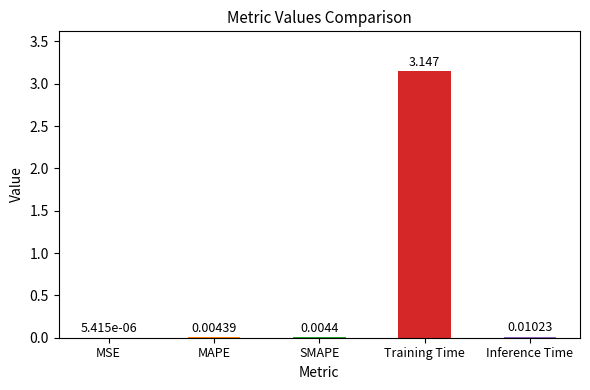

Between MAPE and MSE, which is larger?

MAPE